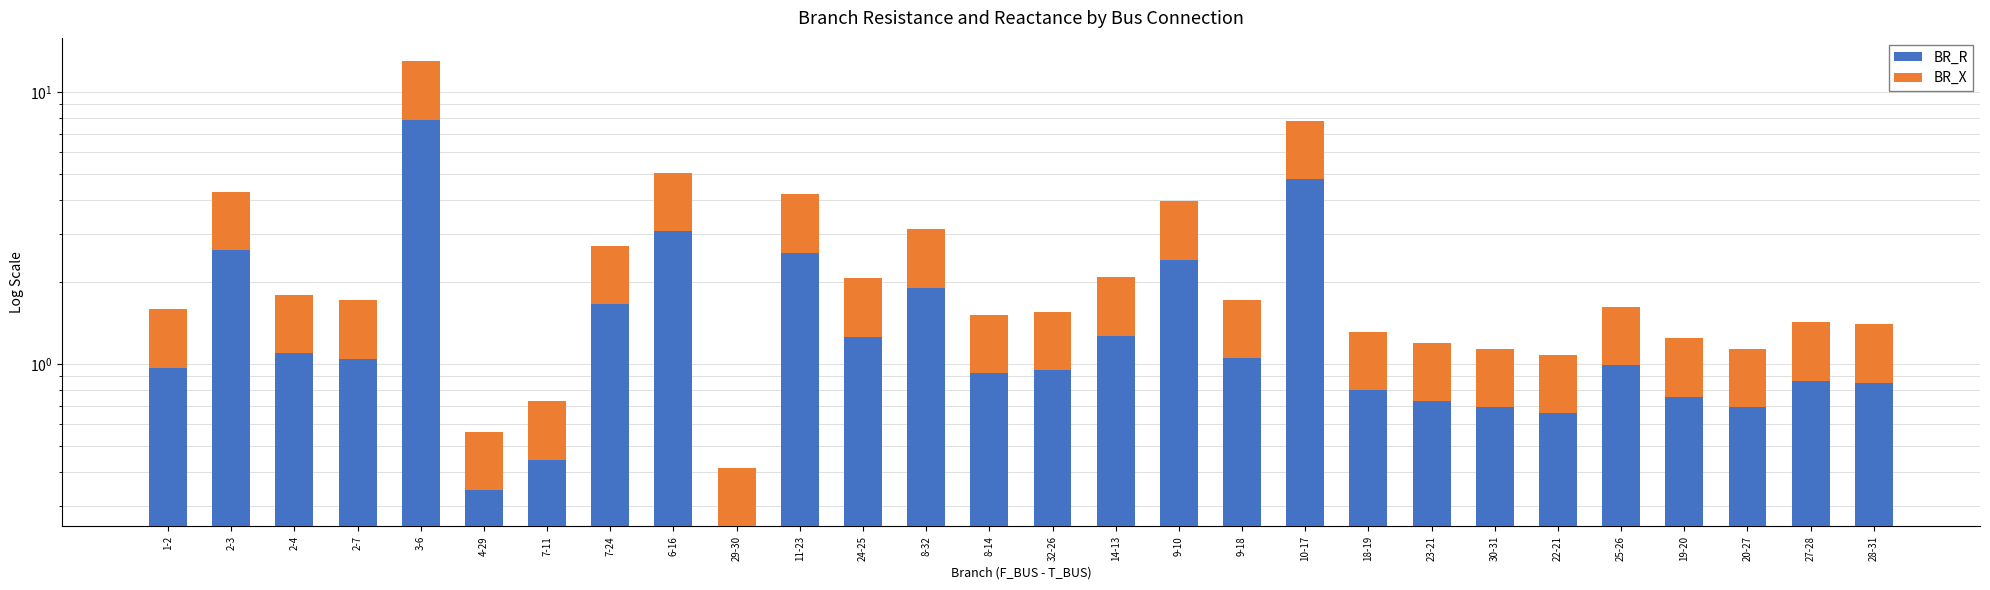

At which label is BR_X closest to 2?

6-16